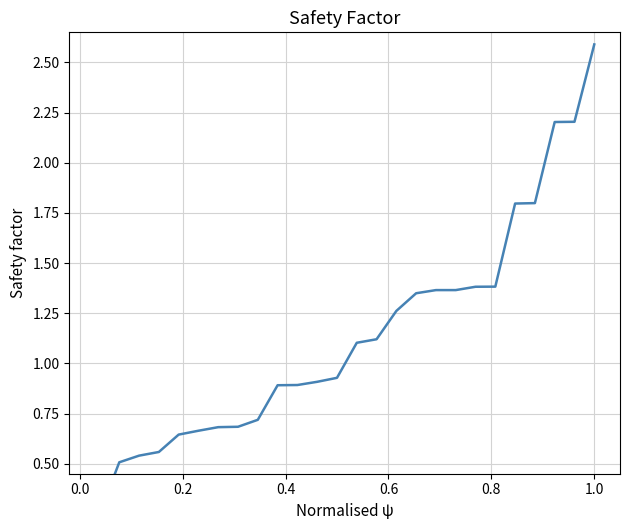

What is the value of the 12th point from the left?

0.9